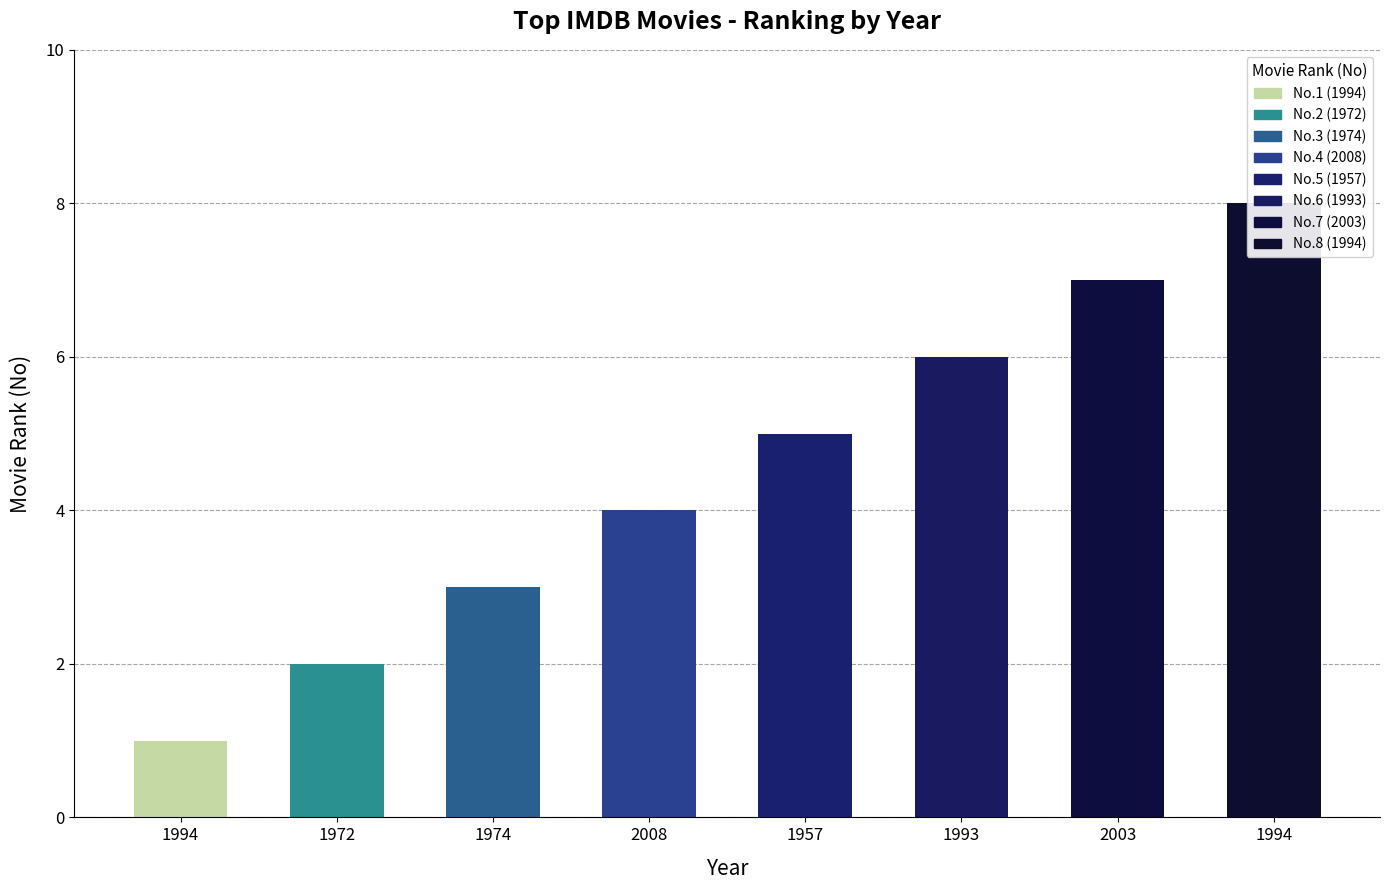

True or false: the data shows 8 at 1994.

True